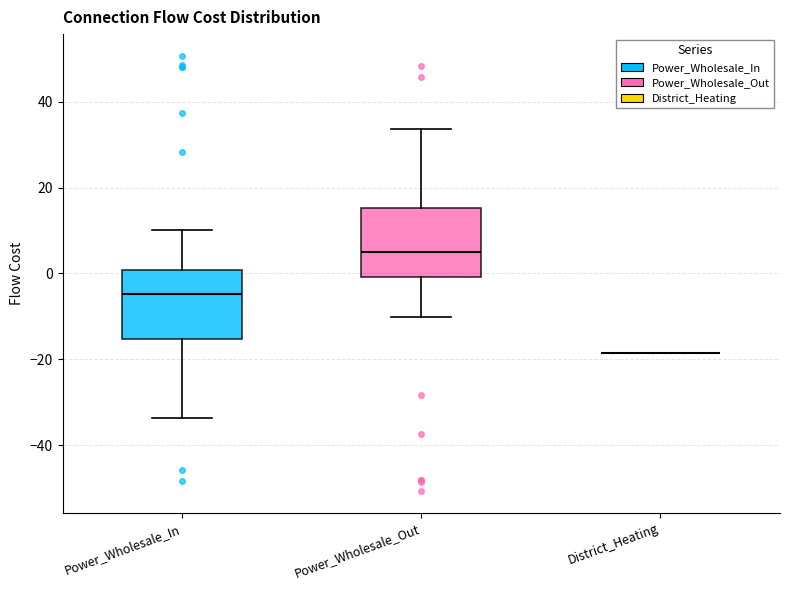

Reading left to right, transcribe this box plot: for each box, give where its median line is, the range the box spans, and where its two whiskers end, as read against the y-axis. The values are not printed on the chart, so give them approximately, as read against the axis.

Power_Wholesale_In: median -4, box -16 to 0, whiskers -34 to 10
Power_Wholesale_Out: median 4, box 0 to 16, whiskers -10 to 34
District_Heating: box collapsed to a line at -18, whiskers -18 to -18